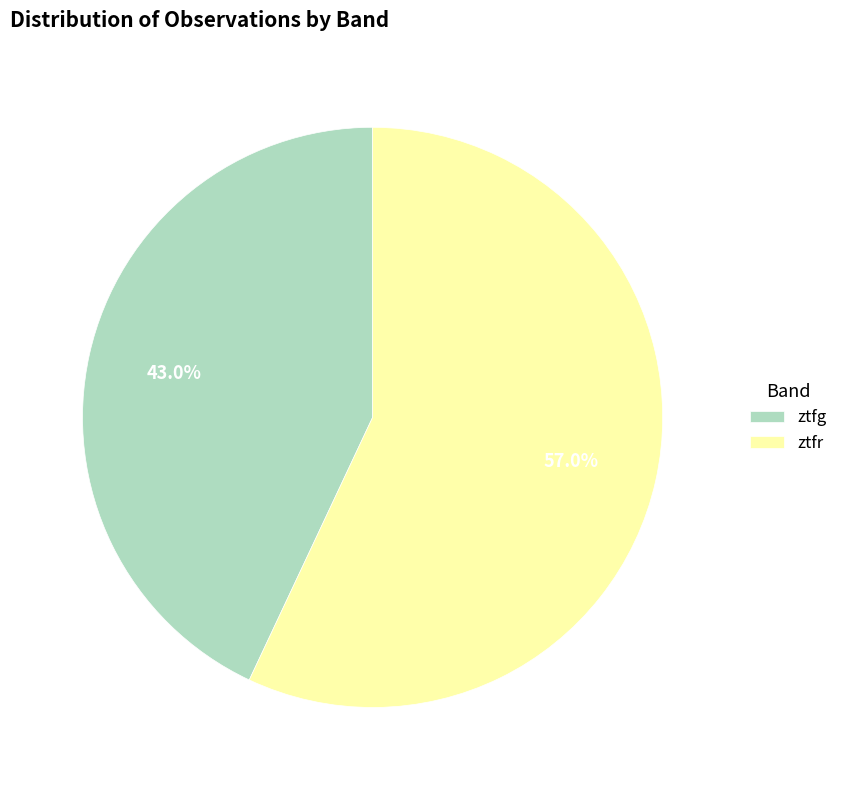

To the nearest percent, what is the difference between the largest and smallest slice percentages?

14%